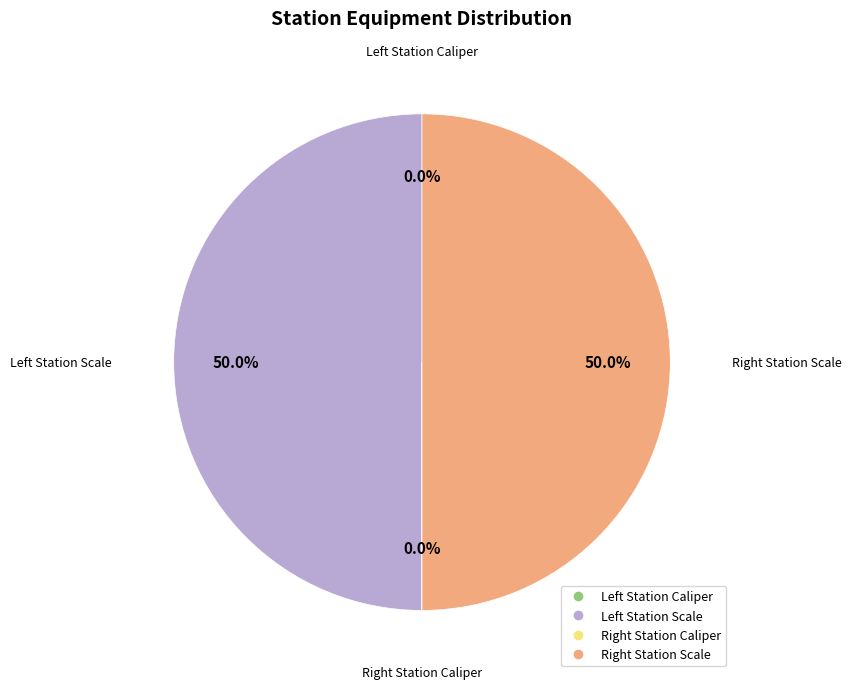

To the nearest percent, what is the average slice percentage?

25%